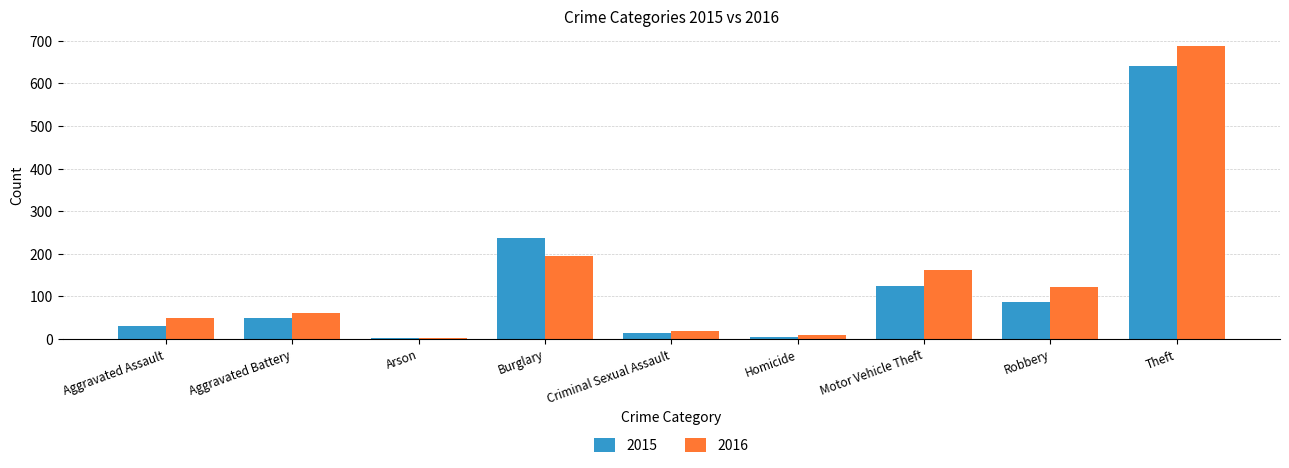

At which label is 2015 closest to 322?

Burglary